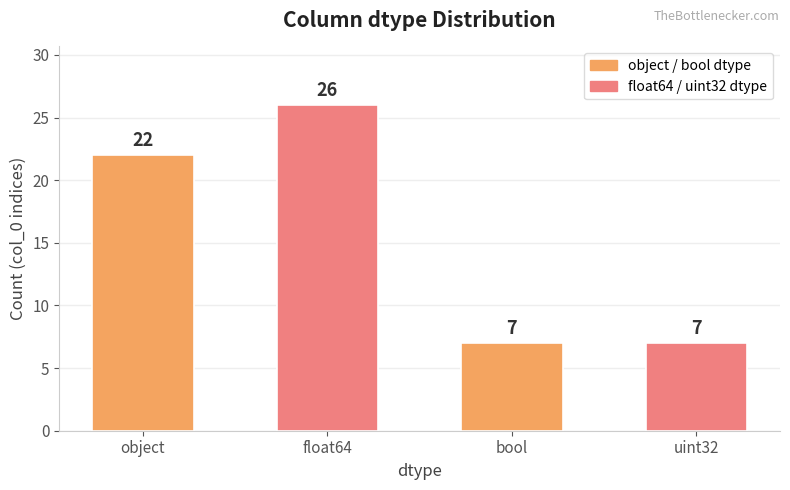

Does the chart contain stacked bars?

No